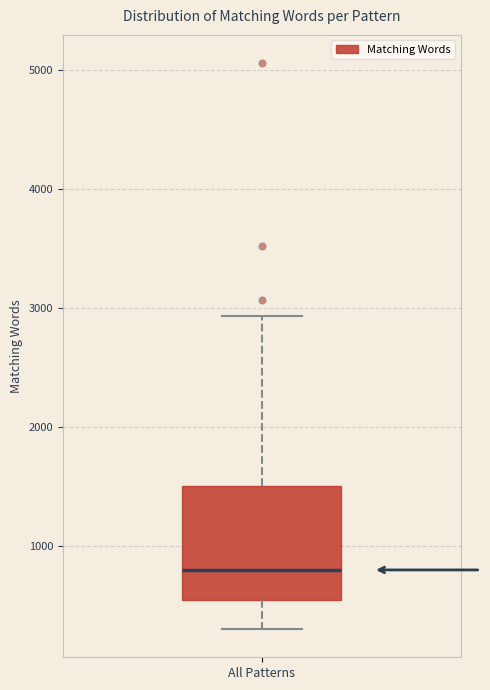

Read this box plot against the y-axis: the position of the median line, the range covered by the box, and the ends of both whiskers. The values are not printed on the chart, so give them approximately, as read against the axis.

median 800, box 500 to 1500, whiskers 300 to 2900